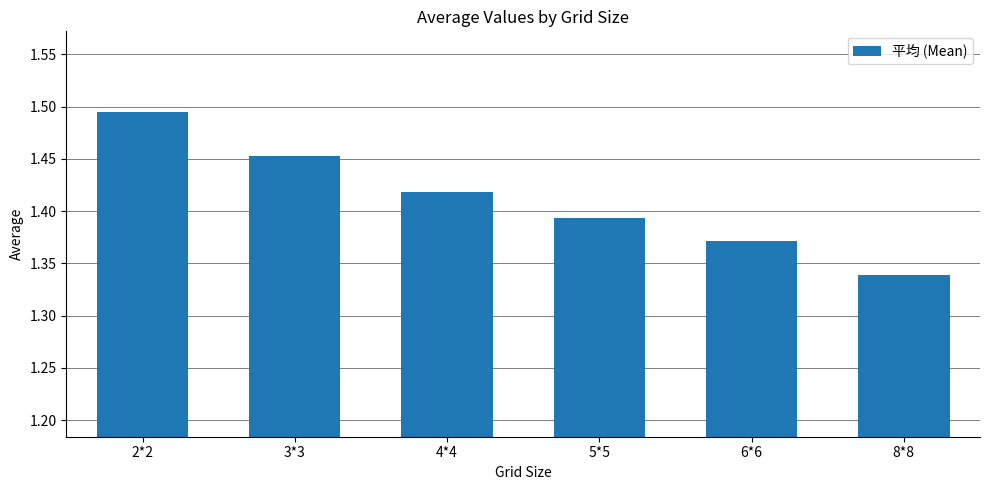

List the labels in order of value, smallest first.

8*8, 6*6, 5*5, 4*4, 3*3, 2*2